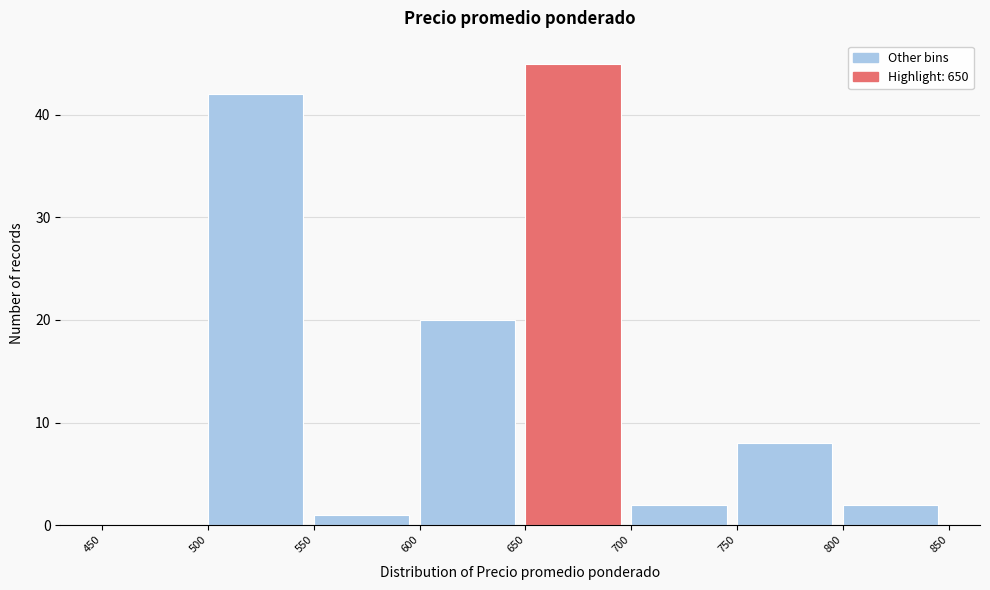

Over which range of the x-axis is the bar tallest?

650 to 700